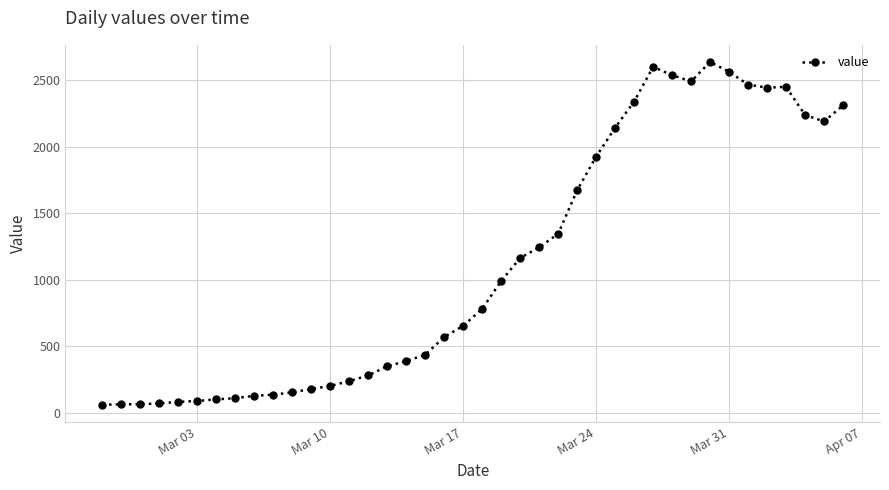

Does the chart display data point markers on the line(s)?

Yes